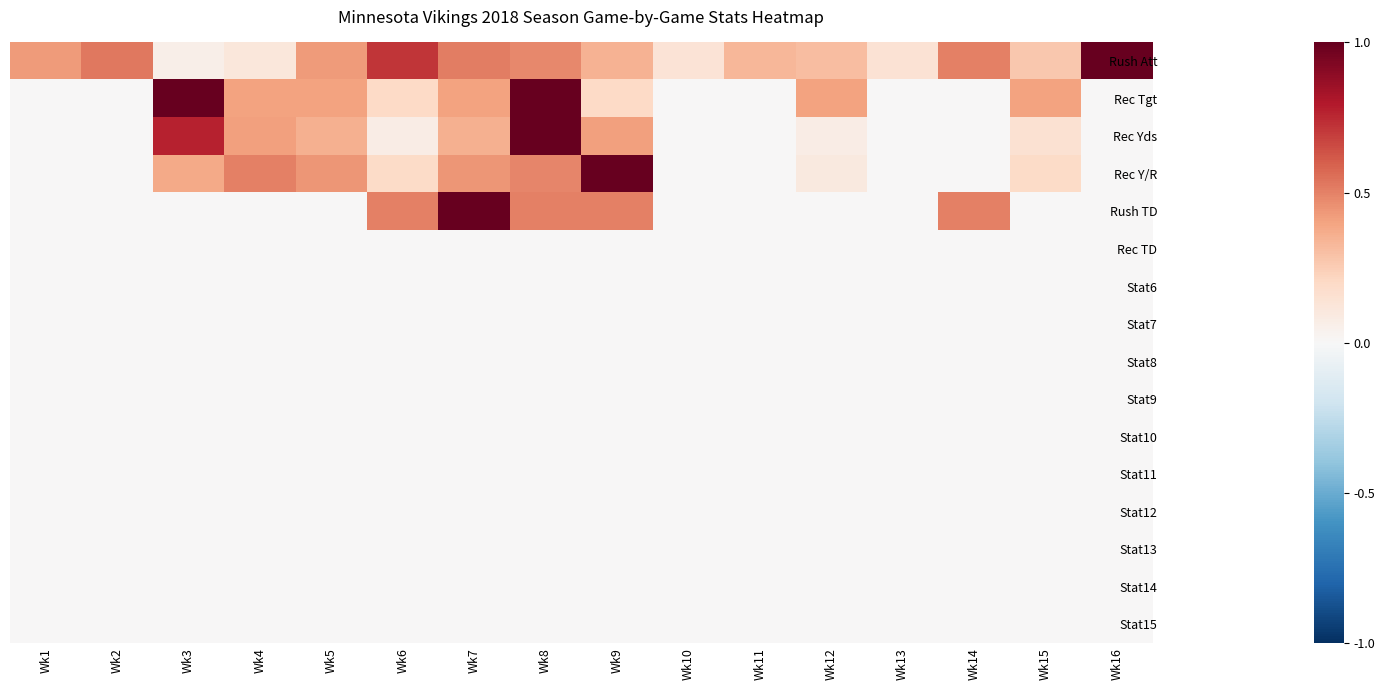

Reading left to right, extract all data points from this chart.

Rush Att: Wk1=0.4	Wk2=0.5	Wk3=0.1	Wk4=0.1	Wk5=0.4	Wk6=0.7	Wk7=0.5	Wk8=0.5	Wk9=0.3	Wk10=0.1	Wk11=0.3	Wk12=0.3	Wk13=0.1	Wk14=0.5	Wk15=0.3	Wk16=1.0
Rec Tgt: Wk1=0.0	Wk2=0.0	Wk3=1.0	Wk4=0.4	Wk5=0.4	Wk6=0.2	Wk7=0.4	Wk8=1.0	Wk9=0.2	Wk10=0.0	Wk11=0.0	Wk12=0.4	Wk13=0.0	Wk14=0.0	Wk15=0.4	Wk16=0.0
Rec Yds: Wk1=0.0	Wk2=0.0	Wk3=0.8	Wk4=0.4	Wk5=0.4	Wk6=0.1	Wk7=0.4	Wk8=1.0	Wk9=0.4	Wk10=0.0	Wk11=0.0	Wk12=0.1	Wk13=0.0	Wk14=0.0	Wk15=0.2	Wk16=0.0
Rec Y/R: Wk1=0.0	Wk2=0.0	Wk3=0.4	Wk4=0.5	Wk5=0.4	Wk6=0.2	Wk7=0.4	Wk8=0.5	Wk9=1.0	Wk10=0.0	Wk11=0.0	Wk12=0.1	Wk13=0.0	Wk14=0.0	Wk15=0.2	Wk16=0.0
Rush TD: Wk1=0.0	Wk2=0.0	Wk3=0.0	Wk4=0.0	Wk5=0.0	Wk6=0.5	Wk7=1.0	Wk8=0.5	Wk9=0.5	Wk10=0.0	Wk11=0.0	Wk12=0.0	Wk13=0.0	Wk14=0.5	Wk15=0.0	Wk16=0.0
Rec TD: Wk1=0.0	Wk2=0.0	Wk3=0.0	Wk4=0.0	Wk5=0.0	Wk6=0.0	Wk7=0.0	Wk8=0.0	Wk9=0.0	Wk10=0.0	Wk11=0.0	Wk12=0.0	Wk13=0.0	Wk14=0.0	Wk15=0.0	Wk16=0.0
Stat6: Wk1=0.0	Wk2=0.0	Wk3=0.0	Wk4=0.0	Wk5=0.0	Wk6=0.0	Wk7=0.0	Wk8=0.0	Wk9=0.0	Wk10=0.0	Wk11=0.0	Wk12=0.0	Wk13=0.0	Wk14=0.0	Wk15=0.0	Wk16=0.0
Stat7: Wk1=0.0	Wk2=0.0	Wk3=0.0	Wk4=0.0	Wk5=0.0	Wk6=0.0	Wk7=0.0	Wk8=0.0	Wk9=0.0	Wk10=0.0	Wk11=0.0	Wk12=0.0	Wk13=0.0	Wk14=0.0	Wk15=0.0	Wk16=0.0
Stat8: Wk1=0.0	Wk2=0.0	Wk3=0.0	Wk4=0.0	Wk5=0.0	Wk6=0.0	Wk7=0.0	Wk8=0.0	Wk9=0.0	Wk10=0.0	Wk11=0.0	Wk12=0.0	Wk13=0.0	Wk14=0.0	Wk15=0.0	Wk16=0.0
Stat9: Wk1=0.0	Wk2=0.0	Wk3=0.0	Wk4=0.0	Wk5=0.0	Wk6=0.0	Wk7=0.0	Wk8=0.0	Wk9=0.0	Wk10=0.0	Wk11=0.0	Wk12=0.0	Wk13=0.0	Wk14=0.0	Wk15=0.0	Wk16=0.0
Stat10: Wk1=0.0	Wk2=0.0	Wk3=0.0	Wk4=0.0	Wk5=0.0	Wk6=0.0	Wk7=0.0	Wk8=0.0	Wk9=0.0	Wk10=0.0	Wk11=0.0	Wk12=0.0	Wk13=0.0	Wk14=0.0	Wk15=0.0	Wk16=0.0
Stat11: Wk1=0.0	Wk2=0.0	Wk3=0.0	Wk4=0.0	Wk5=0.0	Wk6=0.0	Wk7=0.0	Wk8=0.0	Wk9=0.0	Wk10=0.0	Wk11=0.0	Wk12=0.0	Wk13=0.0	Wk14=0.0	Wk15=0.0	Wk16=0.0
Stat12: Wk1=0.0	Wk2=0.0	Wk3=0.0	Wk4=0.0	Wk5=0.0	Wk6=0.0	Wk7=0.0	Wk8=0.0	Wk9=0.0	Wk10=0.0	Wk11=0.0	Wk12=0.0	Wk13=0.0	Wk14=0.0	Wk15=0.0	Wk16=0.0
Stat13: Wk1=0.0	Wk2=0.0	Wk3=0.0	Wk4=0.0	Wk5=0.0	Wk6=0.0	Wk7=0.0	Wk8=0.0	Wk9=0.0	Wk10=0.0	Wk11=0.0	Wk12=0.0	Wk13=0.0	Wk14=0.0	Wk15=0.0	Wk16=0.0
Stat14: Wk1=0.0	Wk2=0.0	Wk3=0.0	Wk4=0.0	Wk5=0.0	Wk6=0.0	Wk7=0.0	Wk8=0.0	Wk9=0.0	Wk10=0.0	Wk11=0.0	Wk12=0.0	Wk13=0.0	Wk14=0.0	Wk15=0.0	Wk16=0.0
Stat15: Wk1=0.0	Wk2=0.0	Wk3=0.0	Wk4=0.0	Wk5=0.0	Wk6=0.0	Wk7=0.0	Wk8=0.0	Wk9=0.0	Wk10=0.0	Wk11=0.0	Wk12=0.0	Wk13=0.0	Wk14=0.0	Wk15=0.0	Wk16=0.0